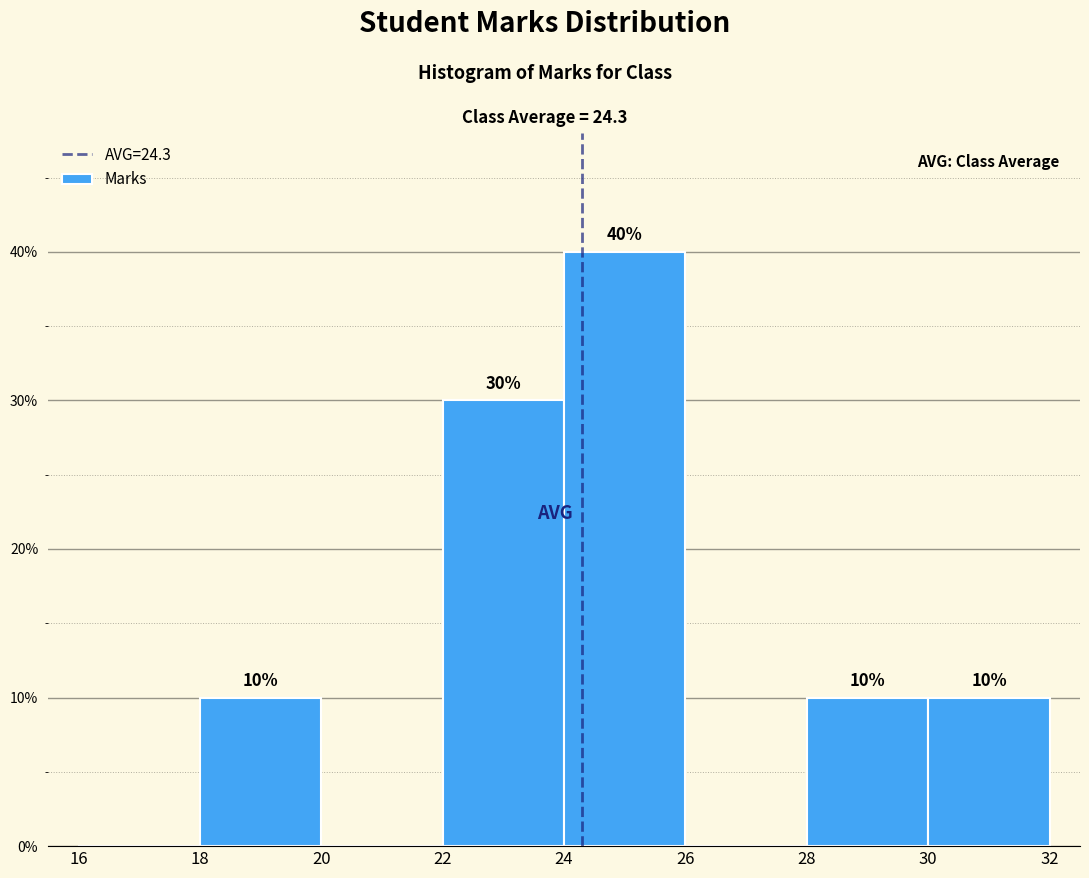

Over which range of the x-axis is the bar tallest?

24 to 26